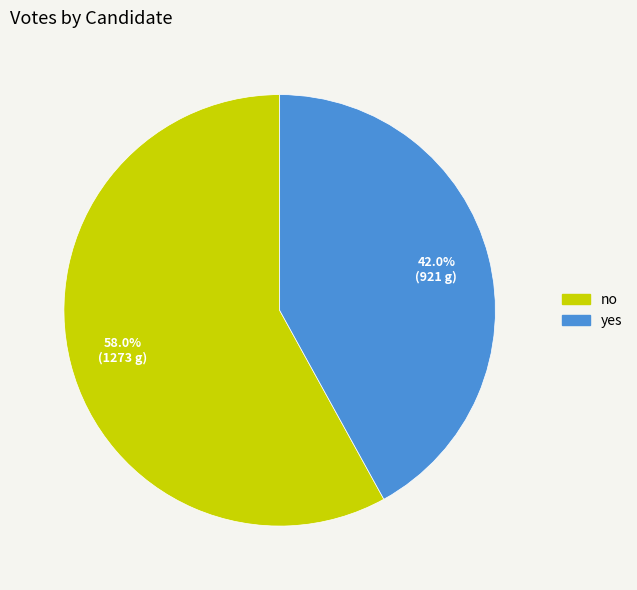

What percentage is the yes slice, to the nearest percent?

42%